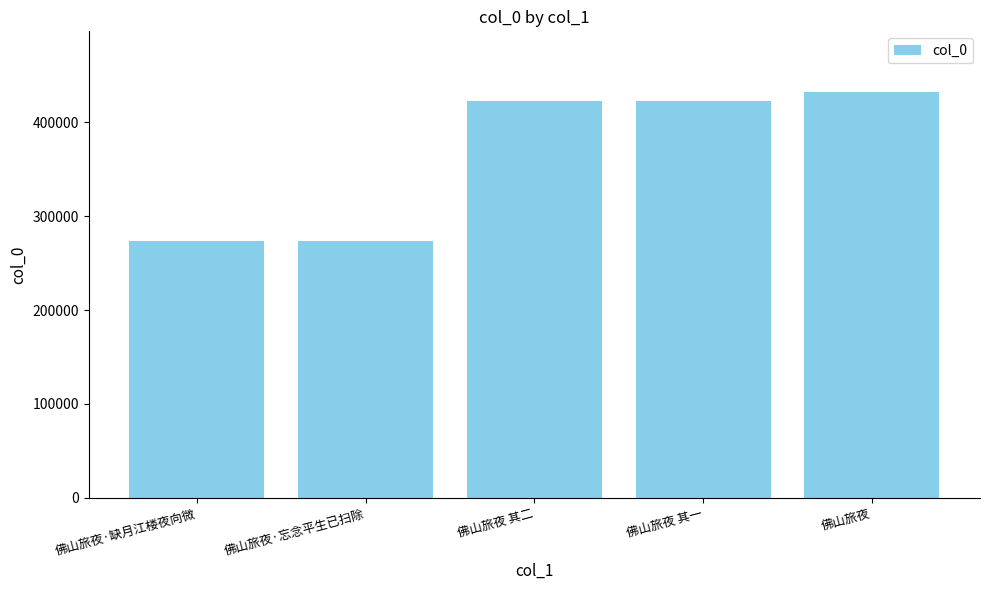

At which label is the value closest to 352709?

佛山旅夜 其一